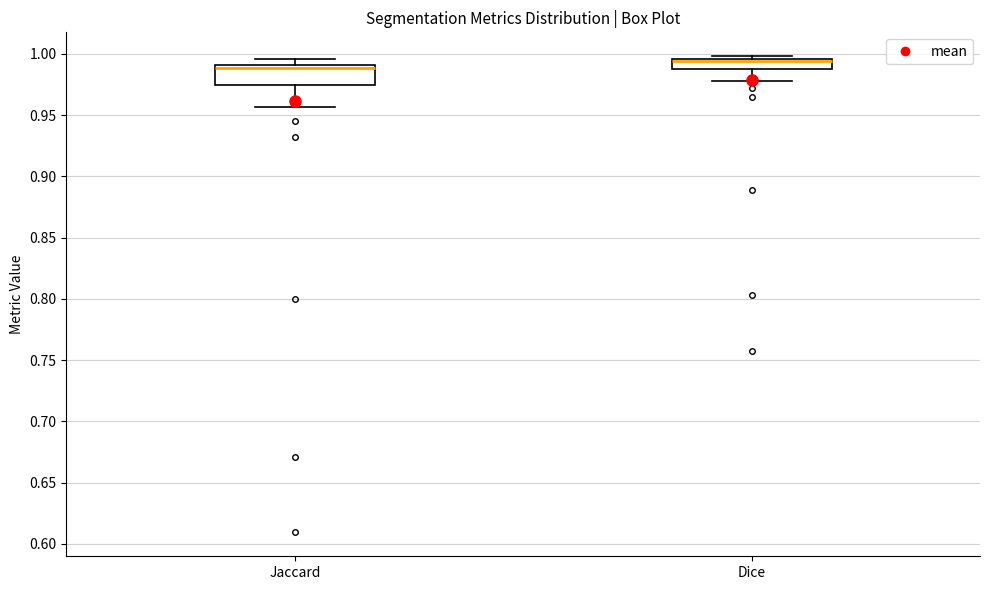

Which box is the tallest, from its lower edge to its upper edge?

Jaccard